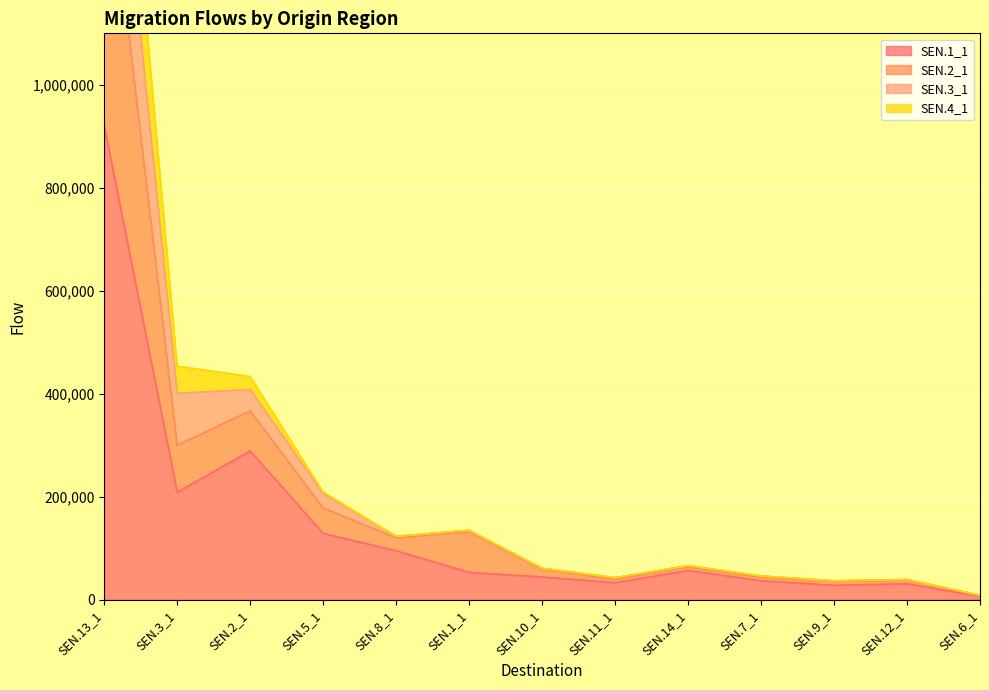

What is the average value of the SEN.1_1 series?

148365